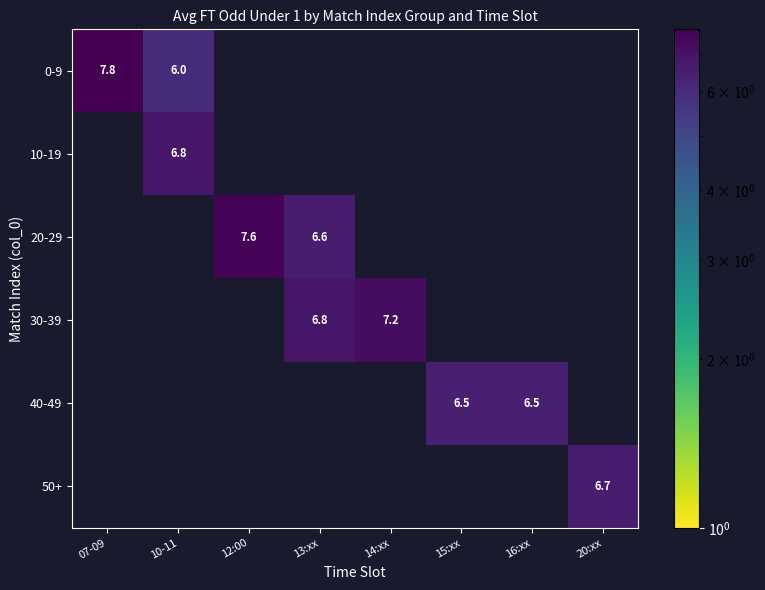

The 0-9 series shows 2.8 at 10-11. True or false?

False